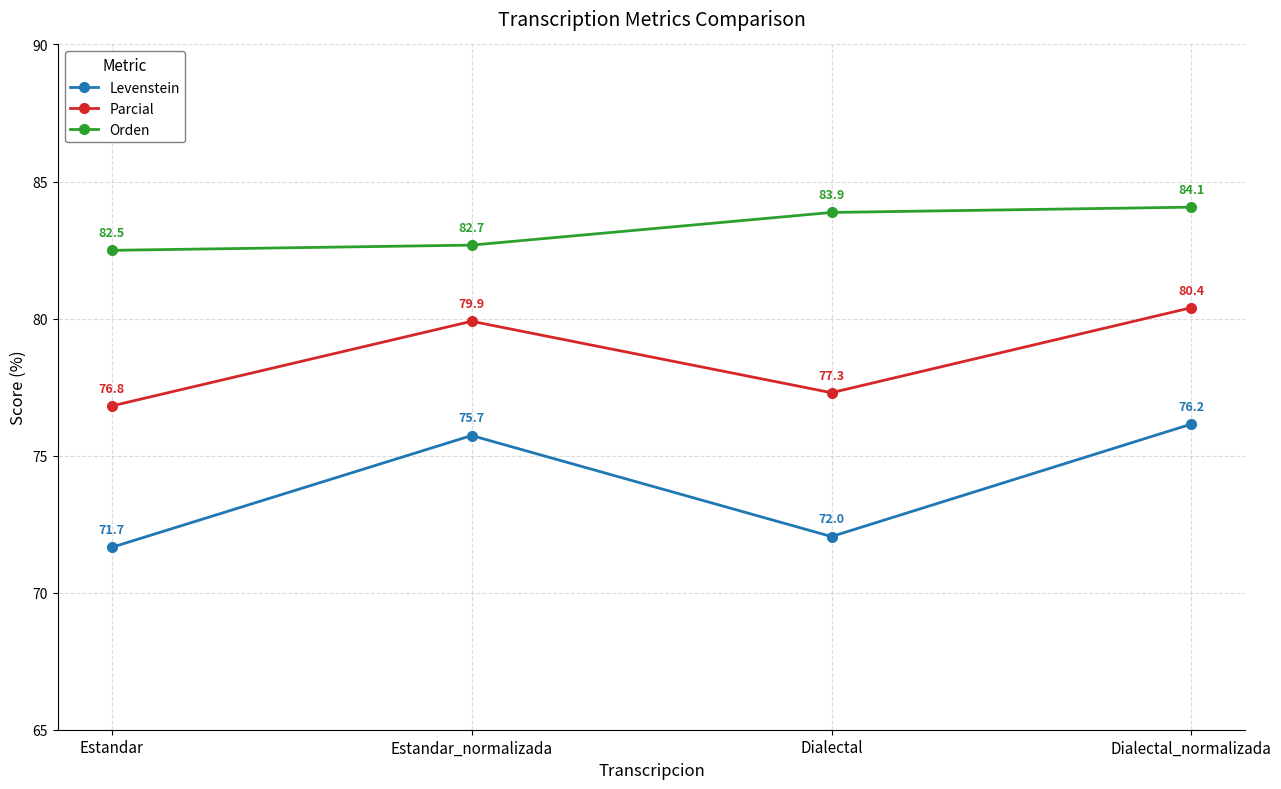

Rank the series by their maximum value, from lowest to highest.

Levenstein, Parcial, Orden